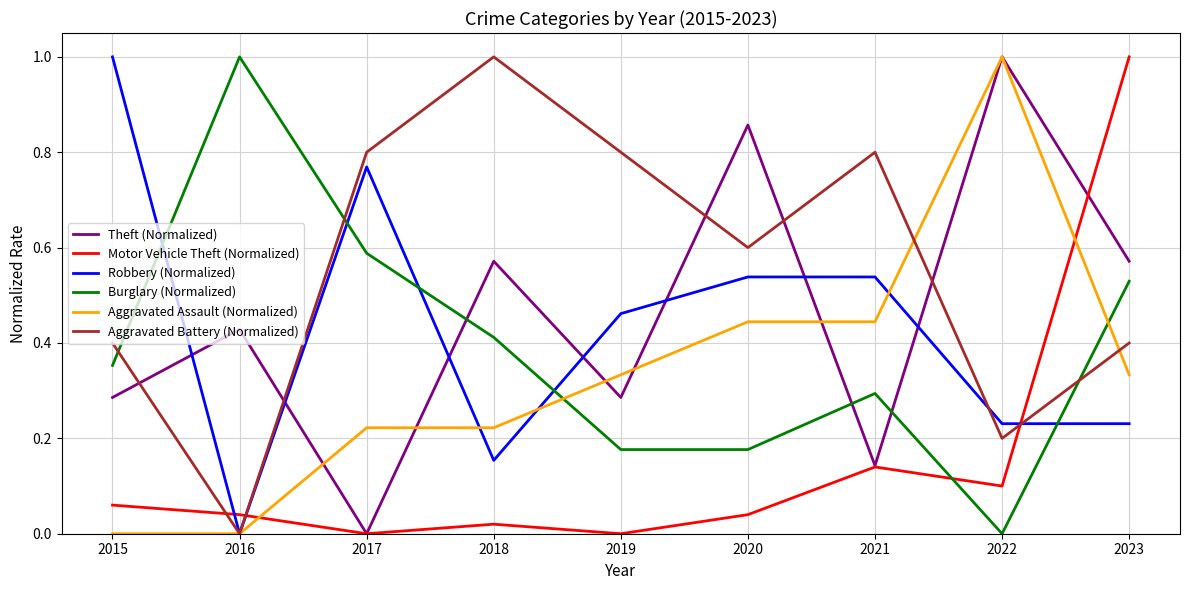

What is the total value across all series at 2023?

3.1